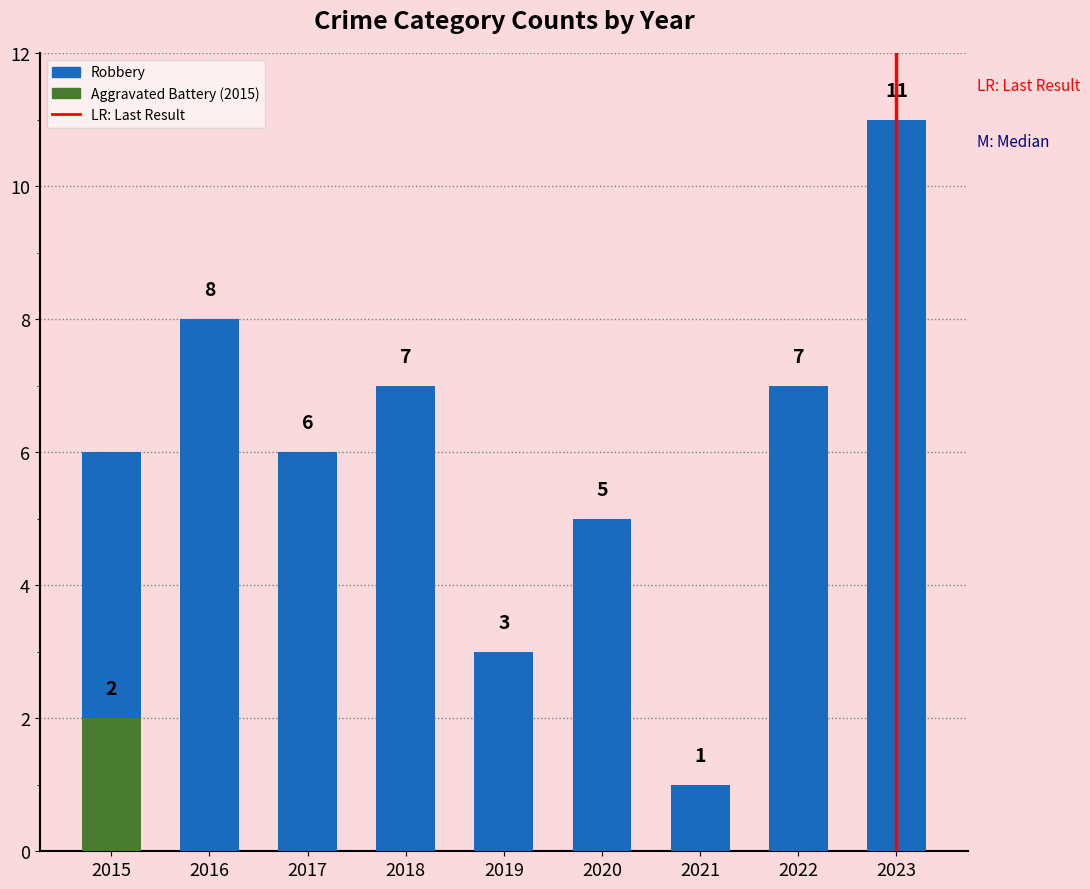

Which series has the widest spread of values?

Robbery